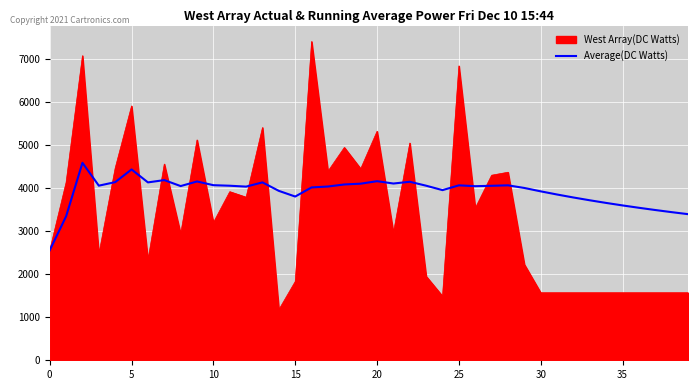

Which series has the largest range (max minus min)?

West Array(DC Watts)